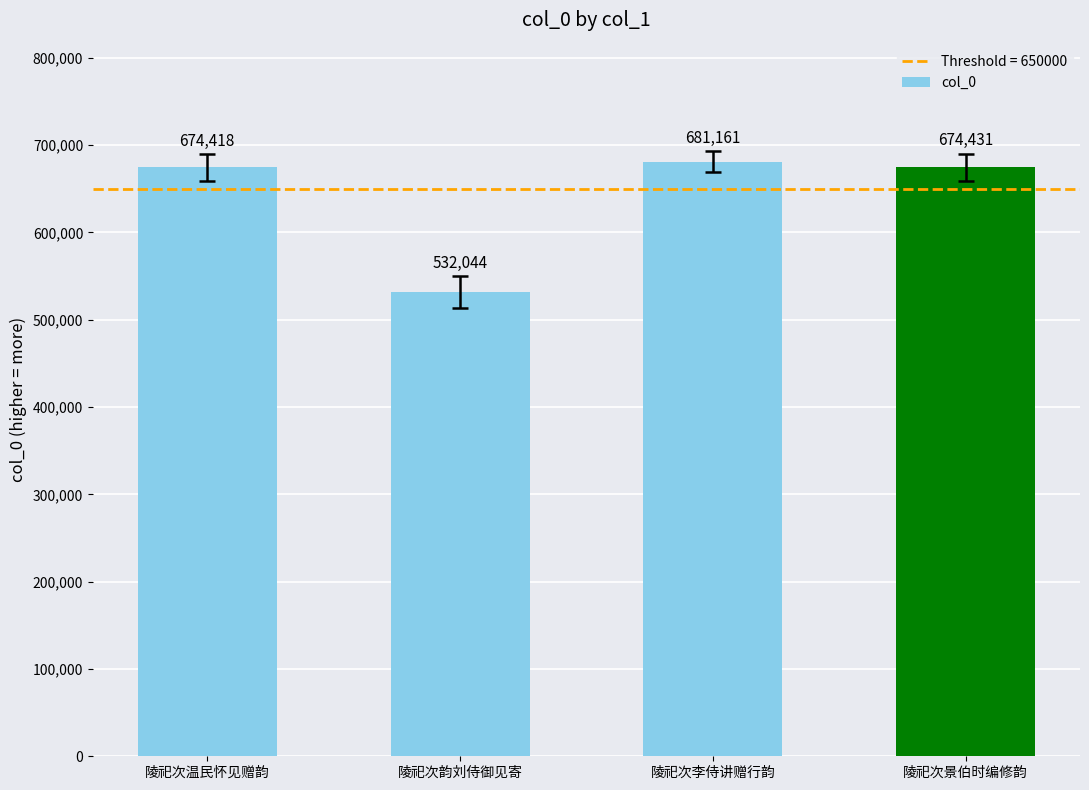

Reading left to right, list all the values displayed in this chart.

陵祀次温民怀见赠韵=674418	陵祀次韵刘侍御见寄=532044	陵祀次李侍讲赠行韵=681161	陵祀次景伯时编修韵=674431